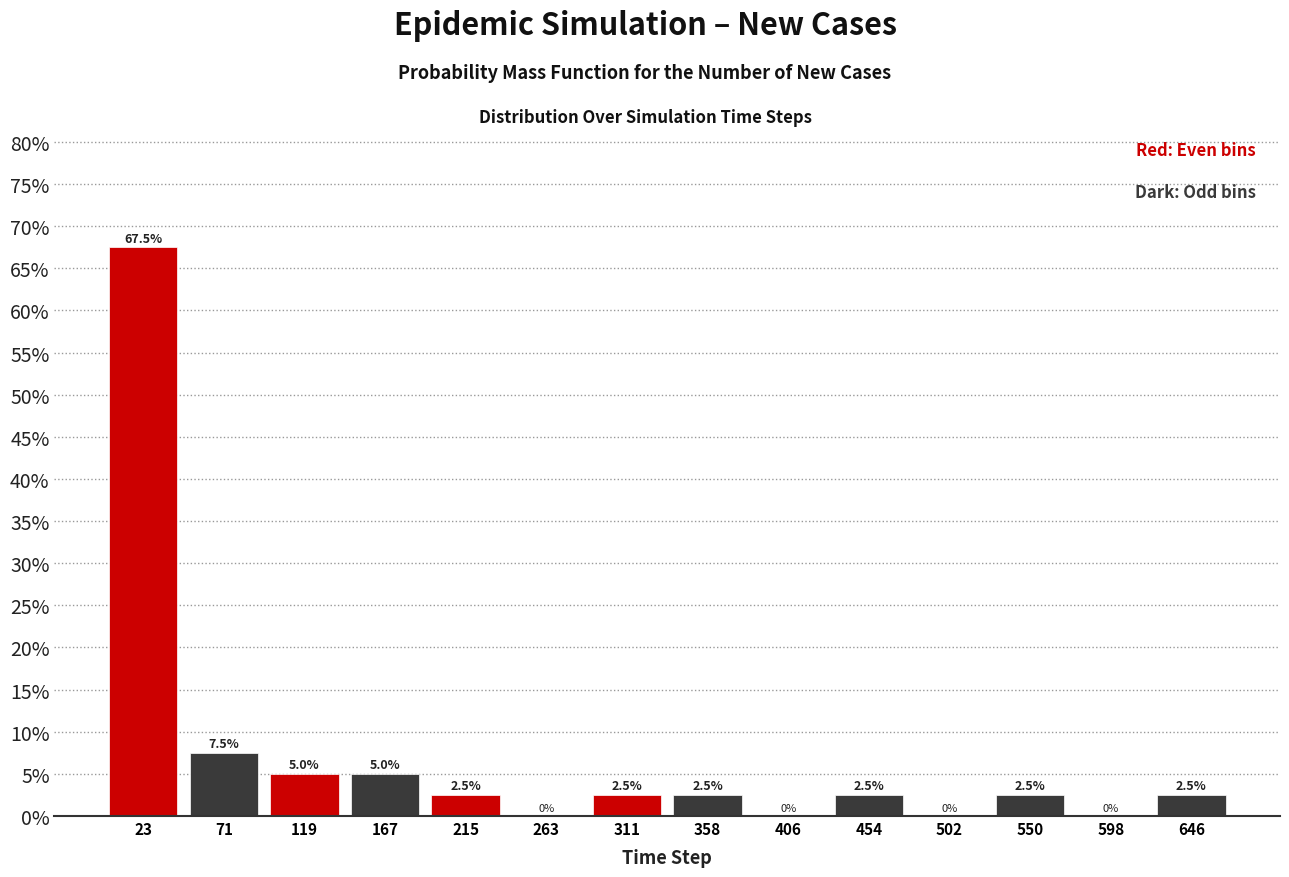

Reading left to right, list every bar in this chart as the range it spans on the x-axis followed by its height. The bar edges are not printed on the chart, so give them approximately, as read against the axis.

0 to 50: 67.5
50 to 95: 7.5
95 to 145: 5.0
145 to 190: 5.0
190 to 240: 2.5
240 to 285: 0.0
285 to 335: 2.5
335 to 385: 2.5
385 to 430: 0.0
430 to 480: 2.5
480 to 525: 0.0
525 to 575: 2.5
575 to 620: 0.0
620 to 670: 2.5